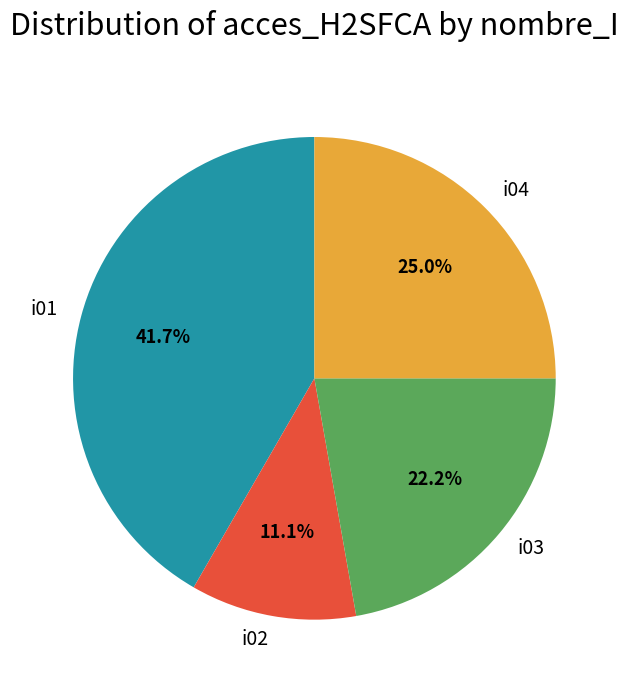

How many slices are in this pie chart?

4